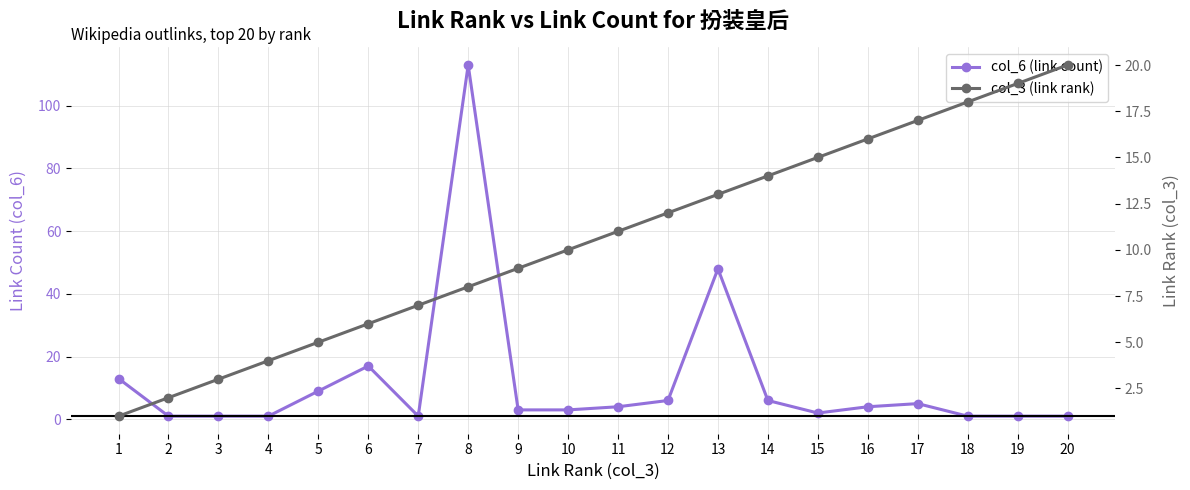

What is the average value of the col_6 (link count) series?

12